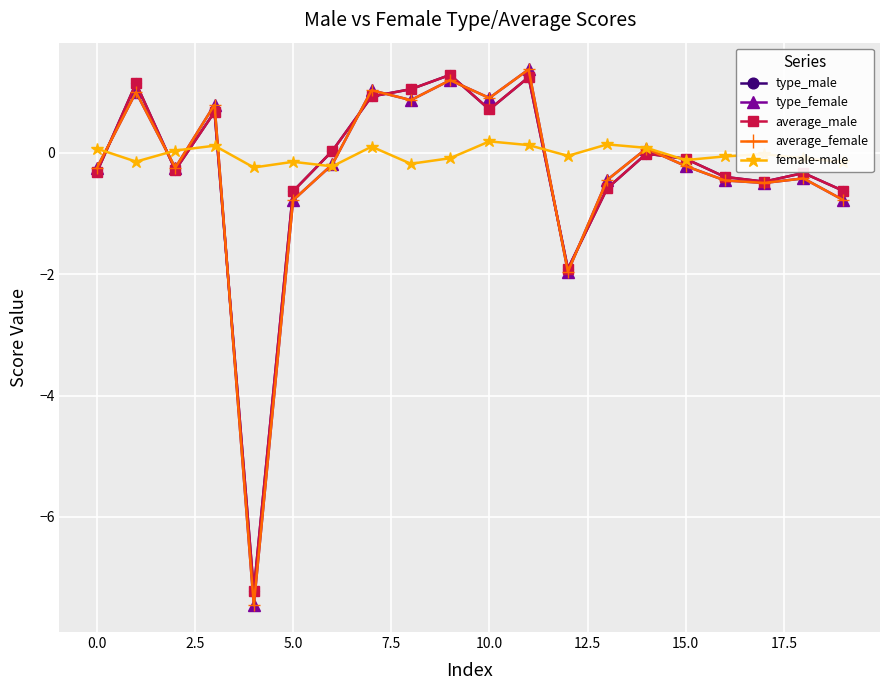

What is the value of the average_female point at the 11th from the left?

0.9